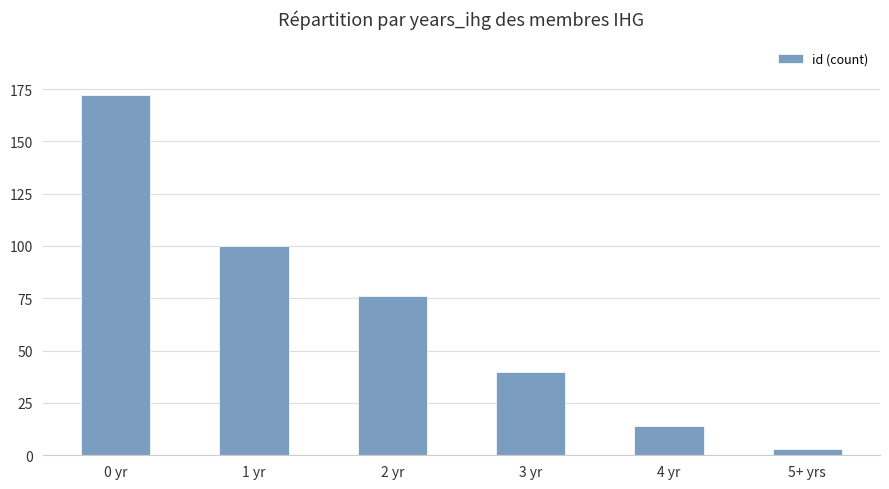

Which label corresponds to the largest value in the chart?

0 yr